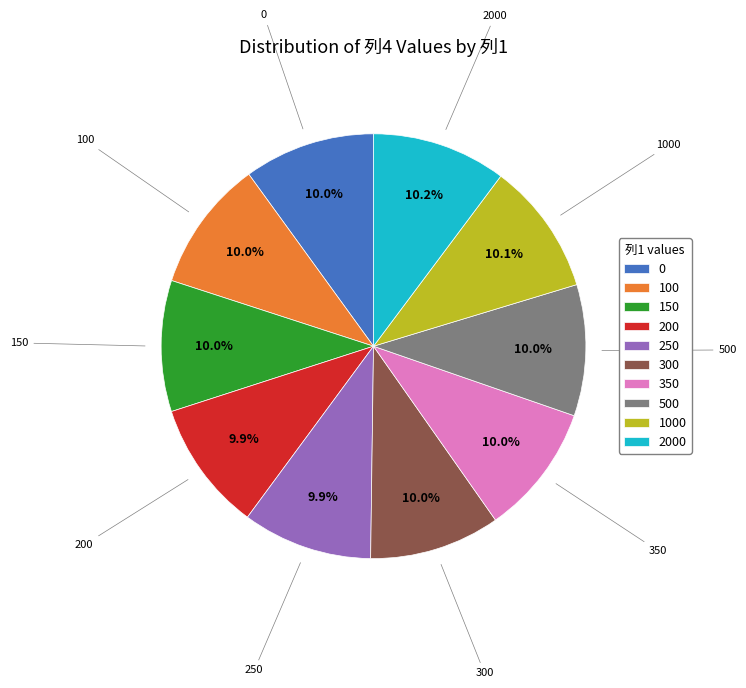

To the nearest percent, what is the combined percentage of 100 and 2000?

20%